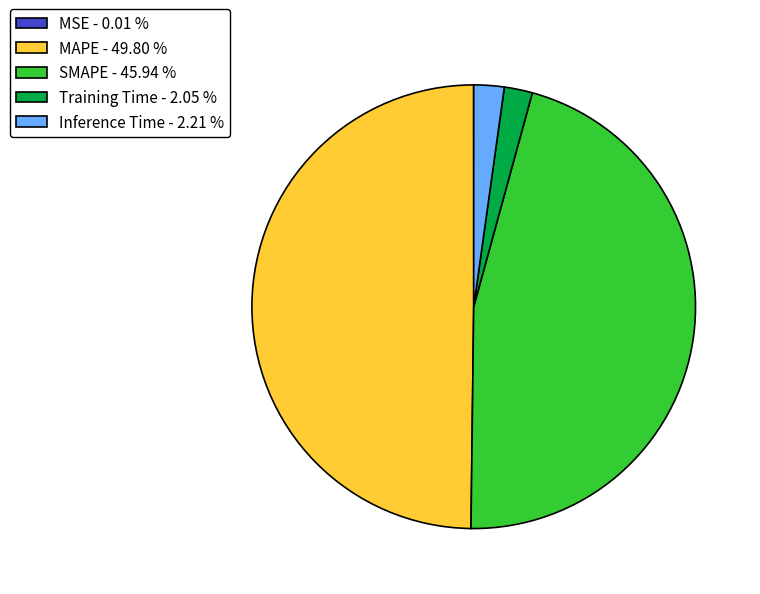

Is the sum of SMAPE - 45.94 % and Training Time - 2.05 % greater than half?

No